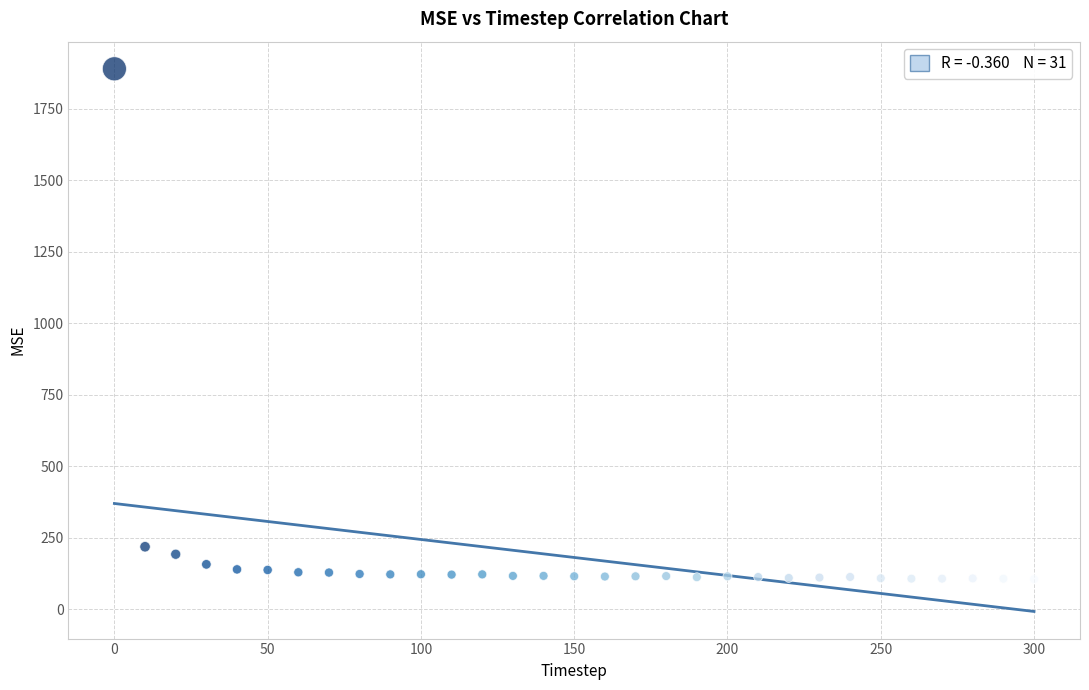

What is the range of X values (max minus min)?

300.0